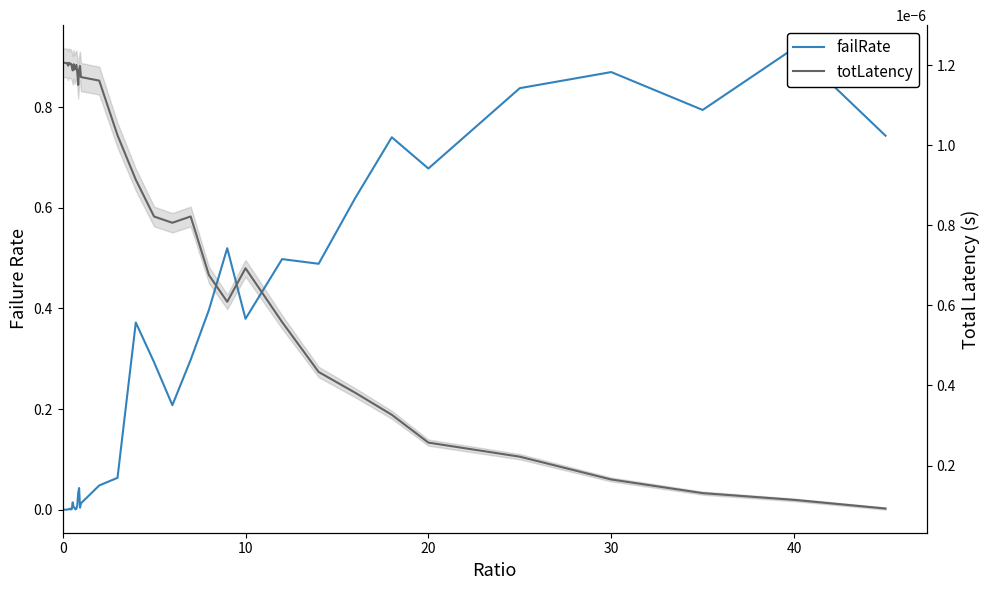

How many data points in failRate are above 0?

36